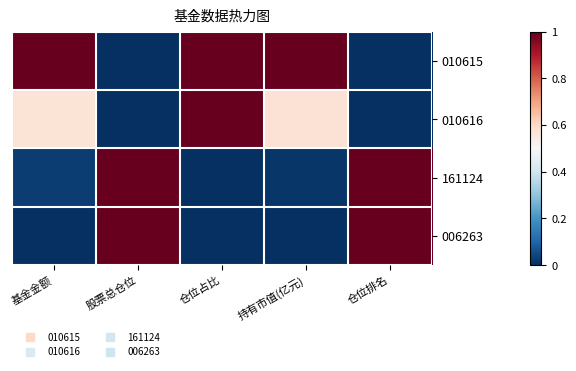

List the series in order of their peak value, highest first.

010615, 010616, 161124, 006263